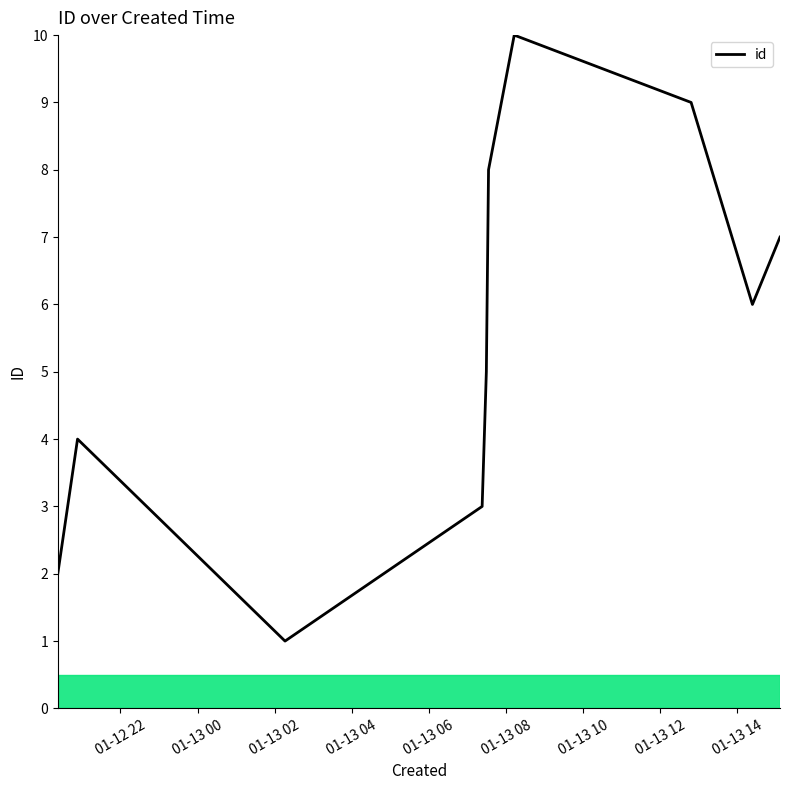

What is the greatest value displayed?

10